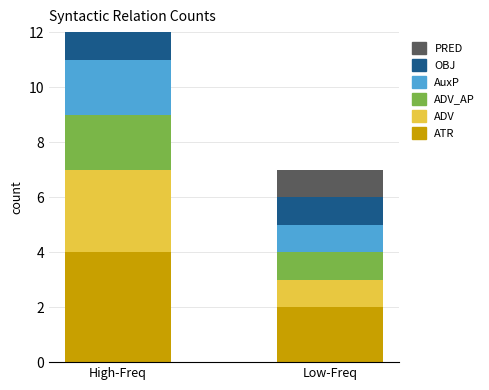

Between High-Freq and Low-Freq, which series saw the biggest shift?

ATR